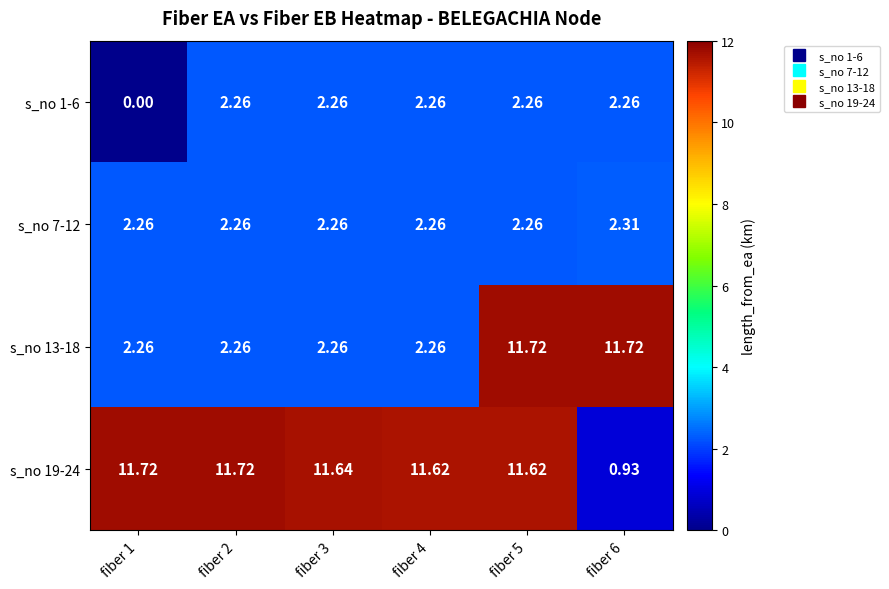

At how many categories does at least one series exceed 0?

6